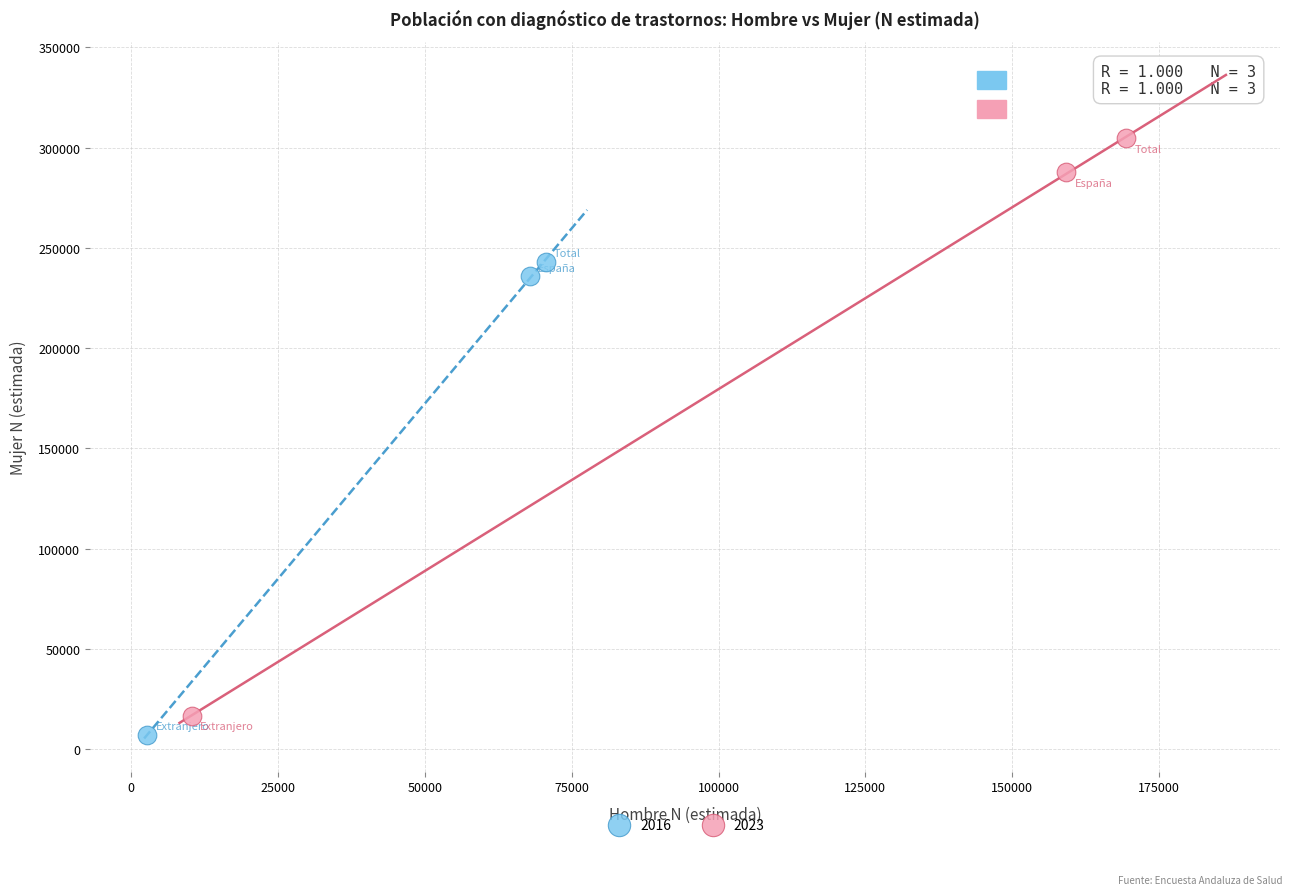

Which series contains the highest Y value?

2023